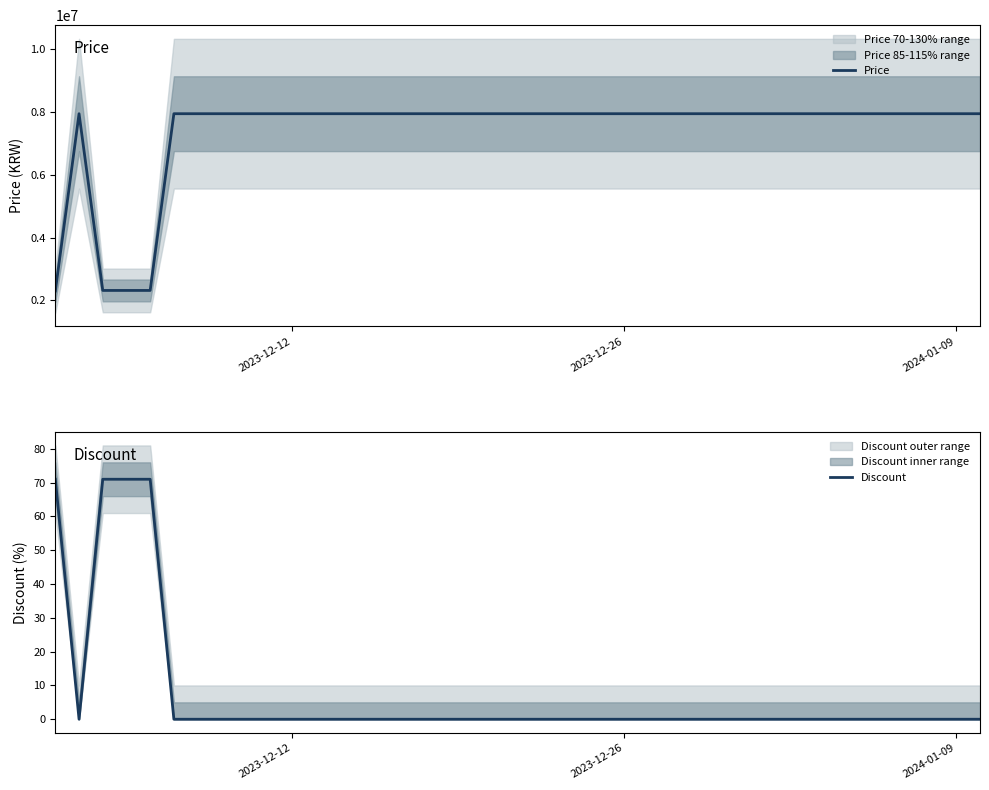

True or false: Price and Discount intersect in this chart.

False